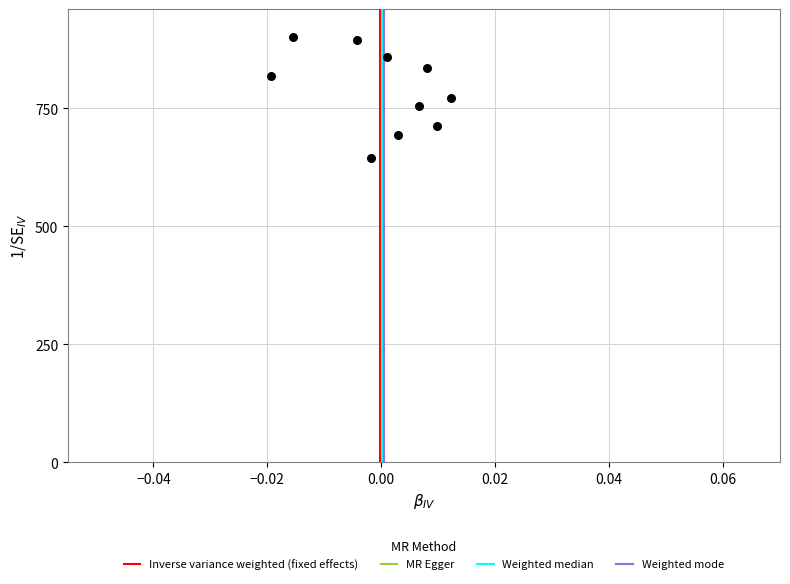

What is the range of Y values (max minus min)?

256.7